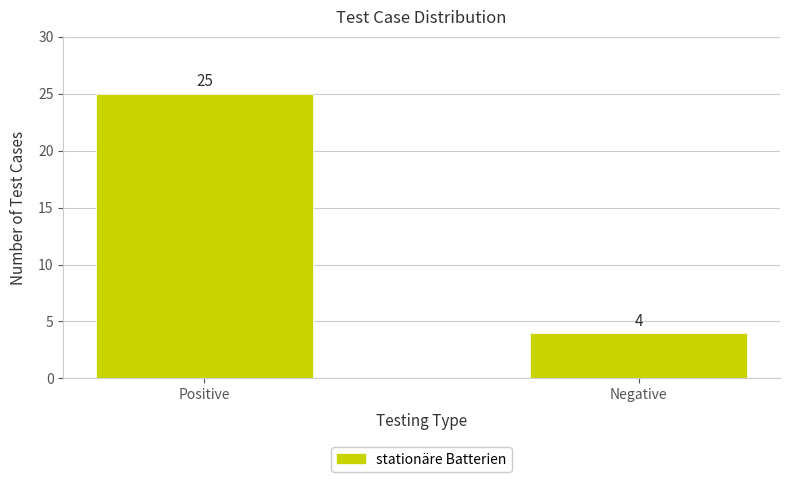

What is the sum of the values at Negative and Positive?

29